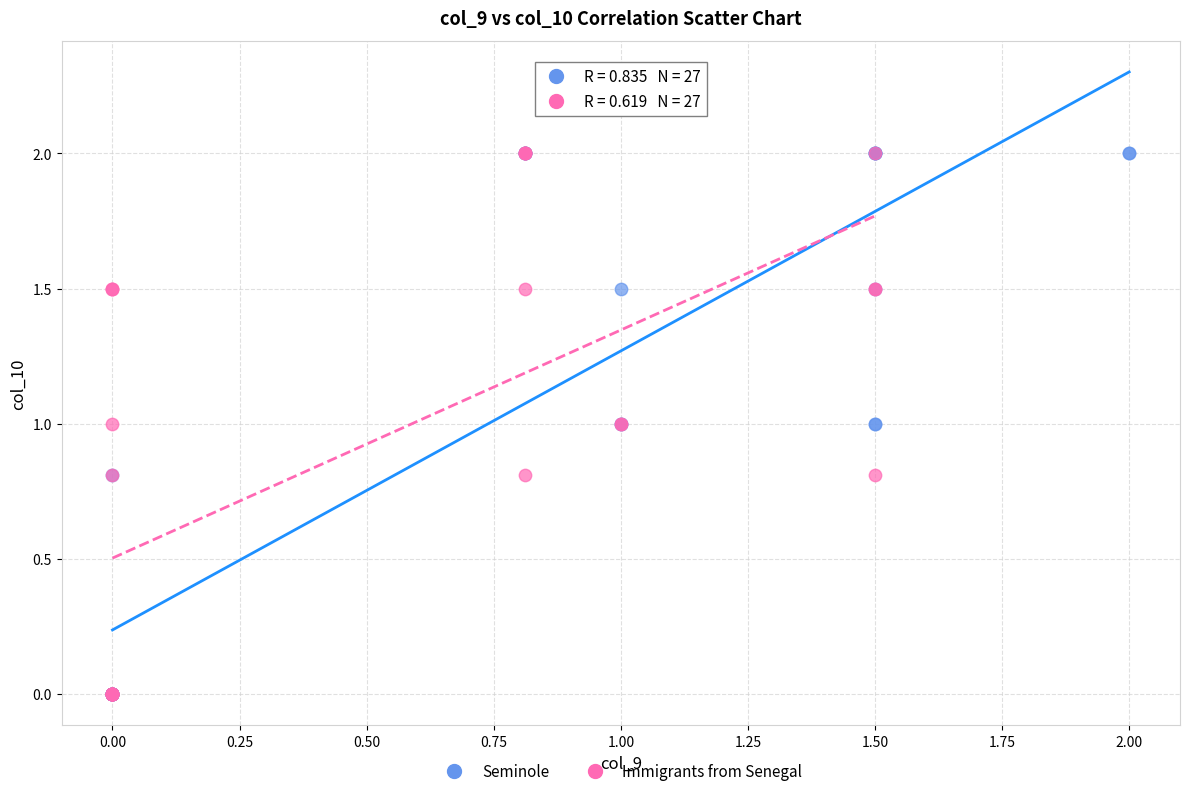

What are all the series names shown in the legend?

Seminole, Immigrants from Senegal